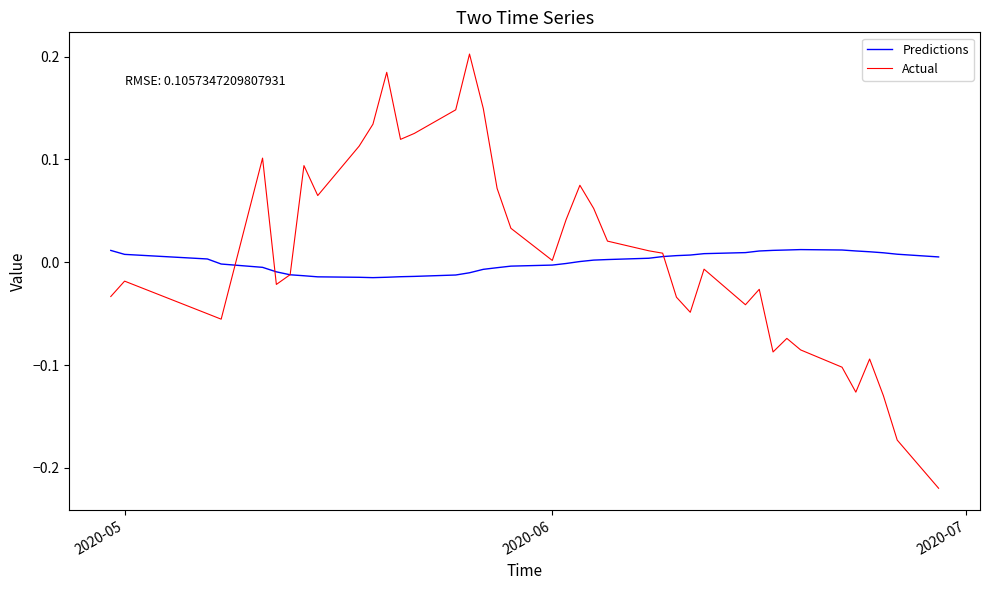

Which series has the widest spread of values?

Actual